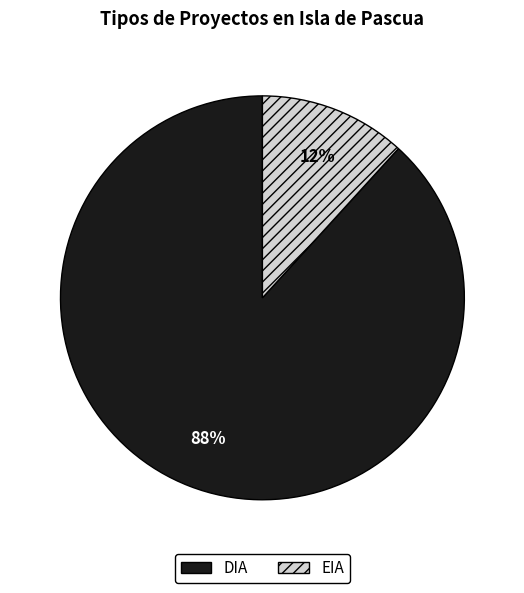

Which category has the biggest portion of the pie?

DIA